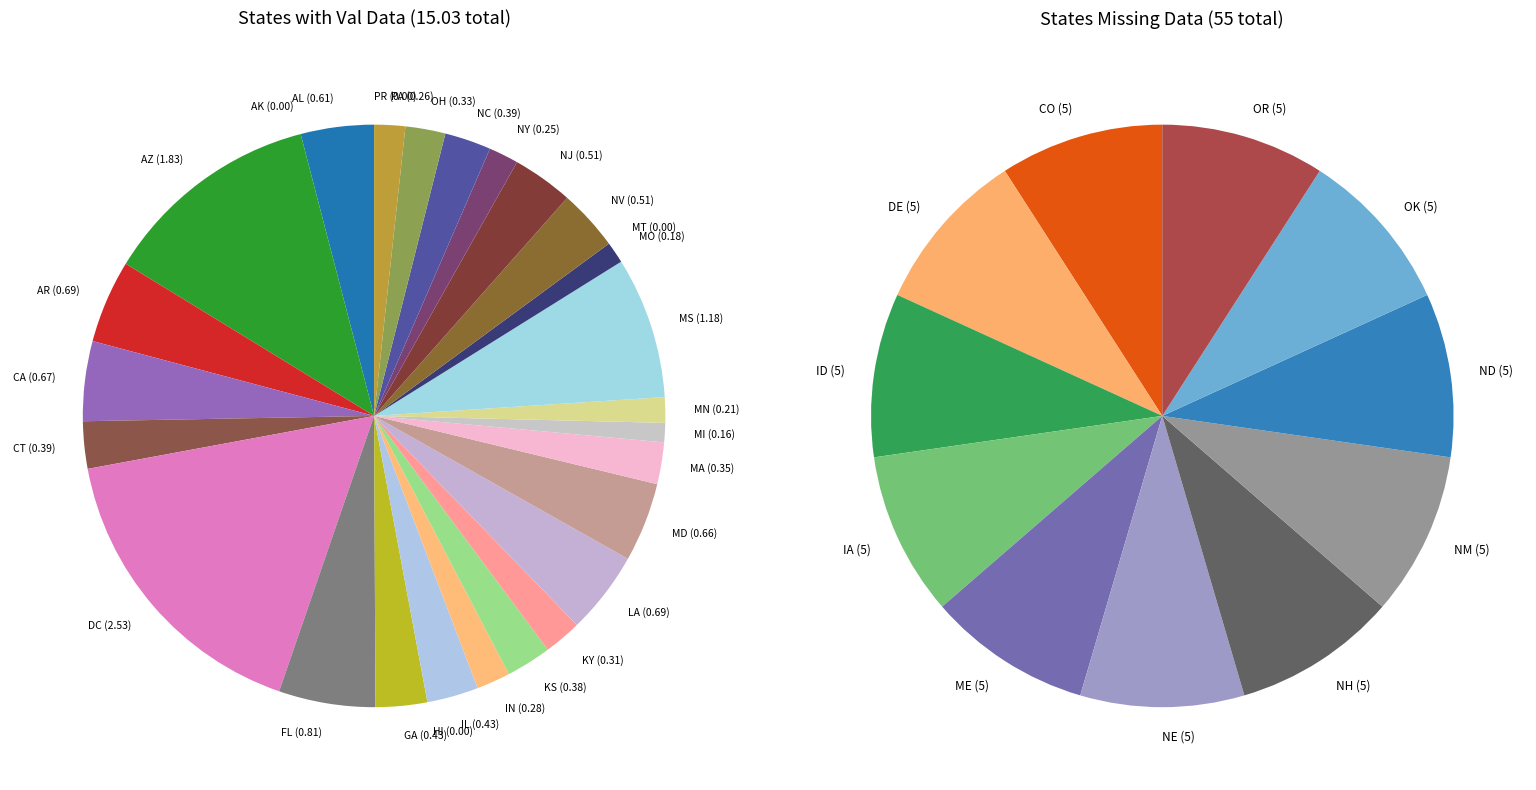

To the nearest percent, what percentage of the pie is AZ?

12%